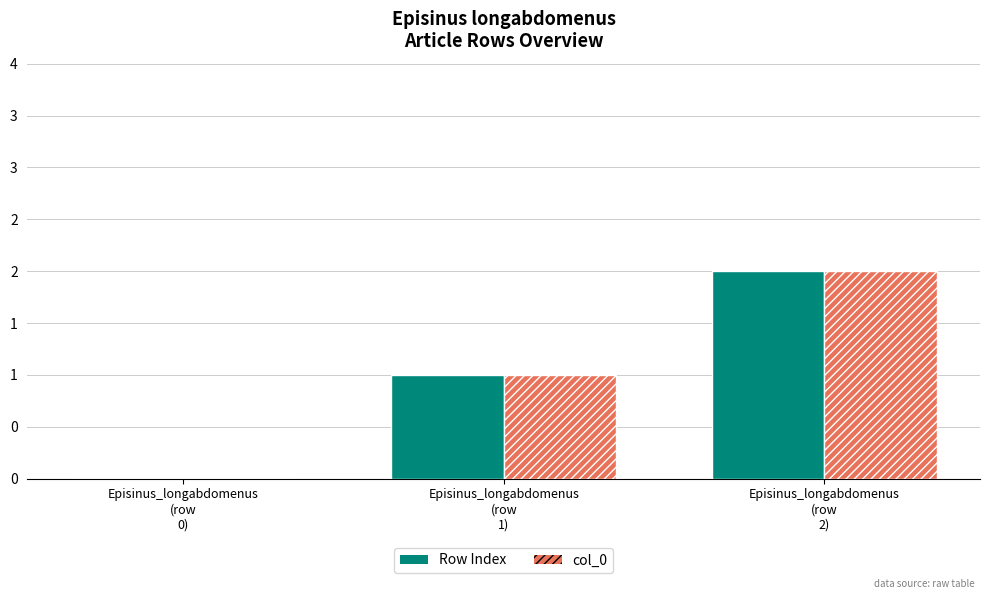

What is the maximum value for Row Index?

2